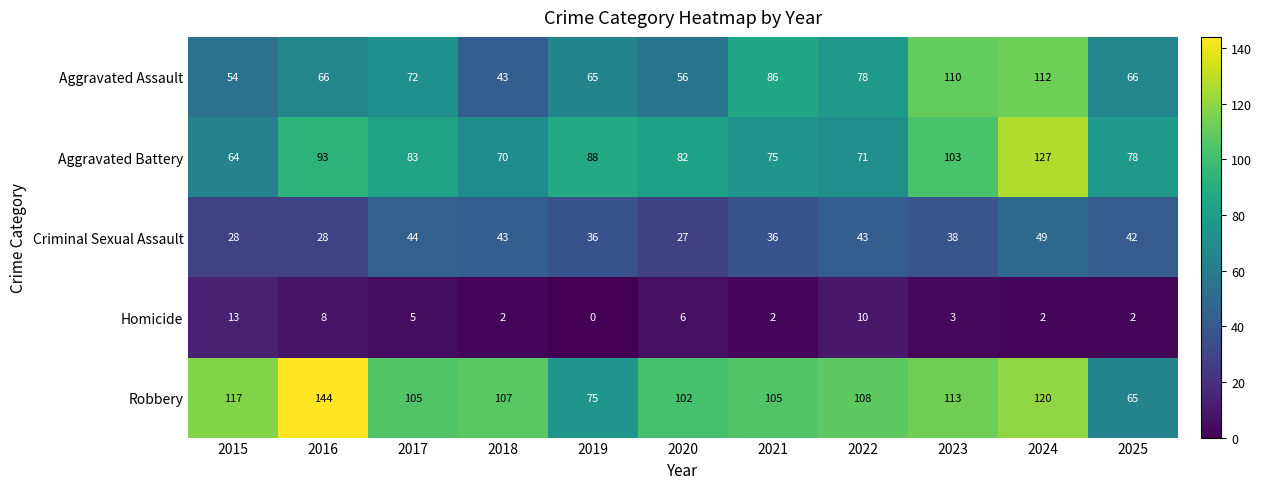

Rank the categories by Aggravated Battery value from lowest to highest.

2015, 2018, 2022, 2021, 2025, 2020, 2017, 2019, 2016, 2023, 2024